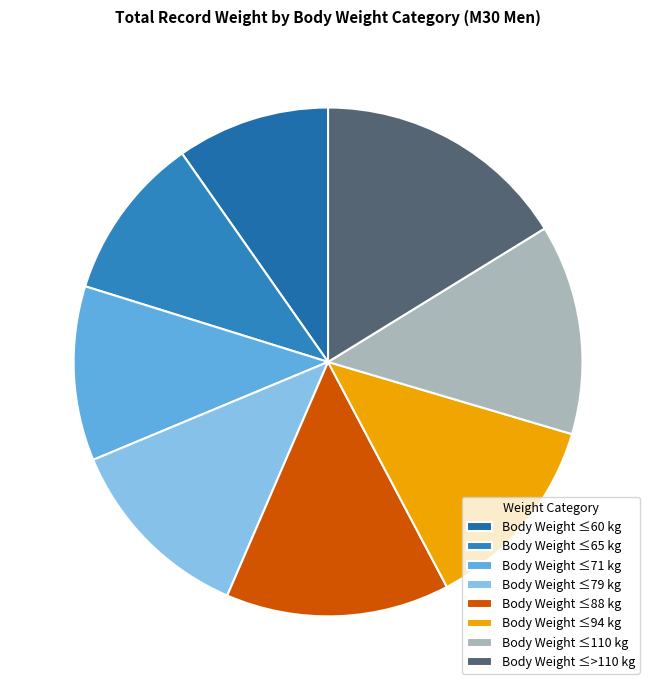

Which slice is the smallest?

Body Weight ≤60 kg